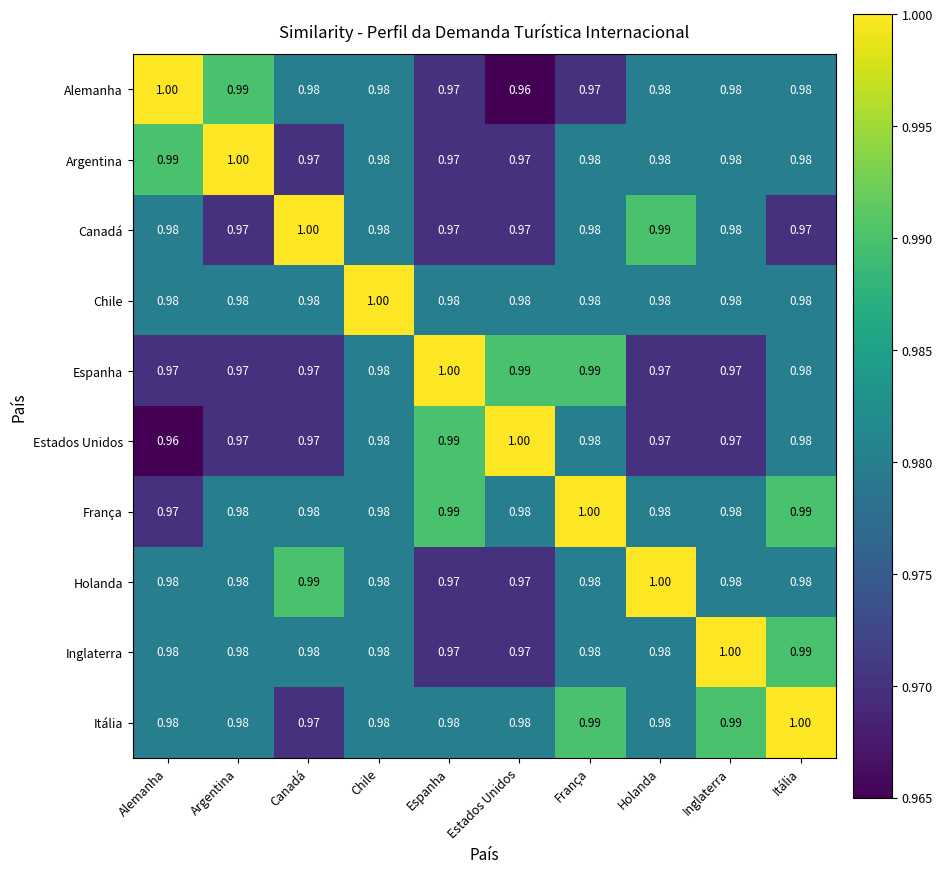

At which label does Alemanha reach its peak?

Alemanha